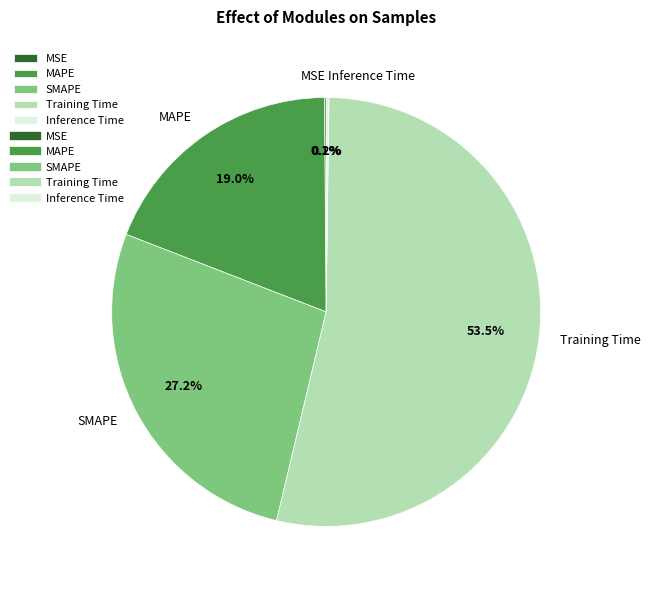

Is there a majority slice in this chart?

Yes